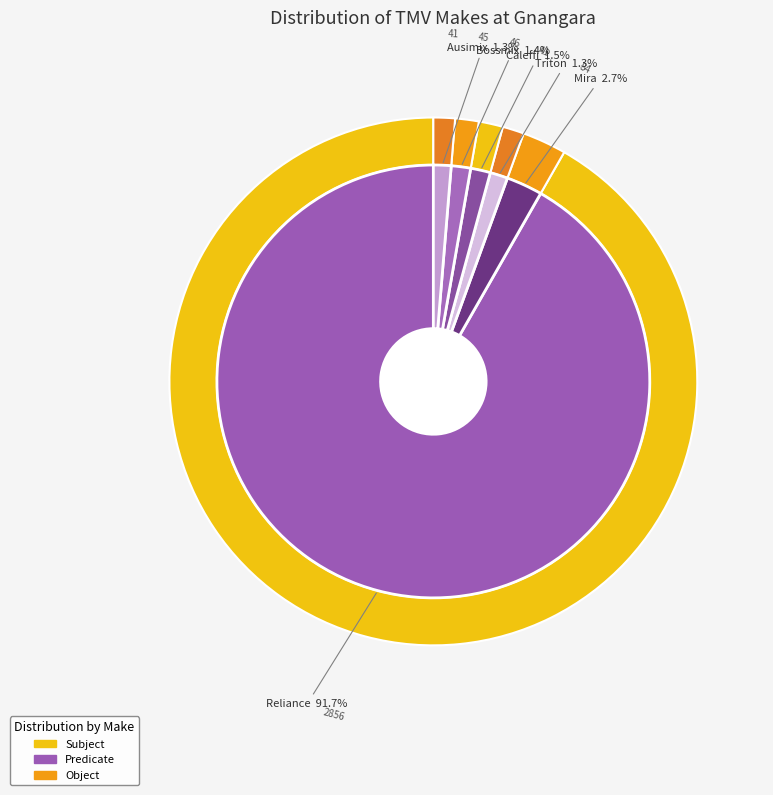

To the nearest percent, what portion does Reliance represent?

92%